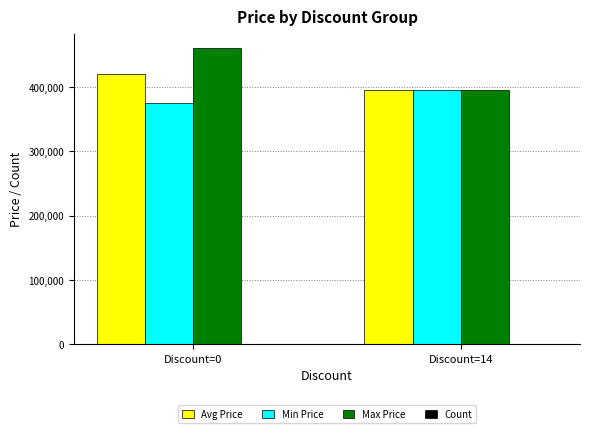

The value of Avg Price at Discount=14 is 395000. True or false?

True